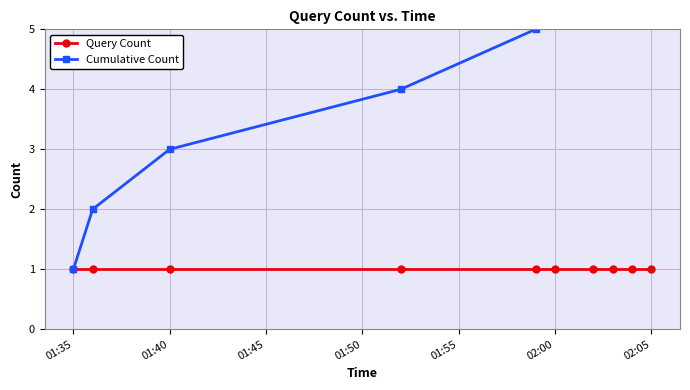

Is it true that Cumulative Count equals 6 at 01:50?

False